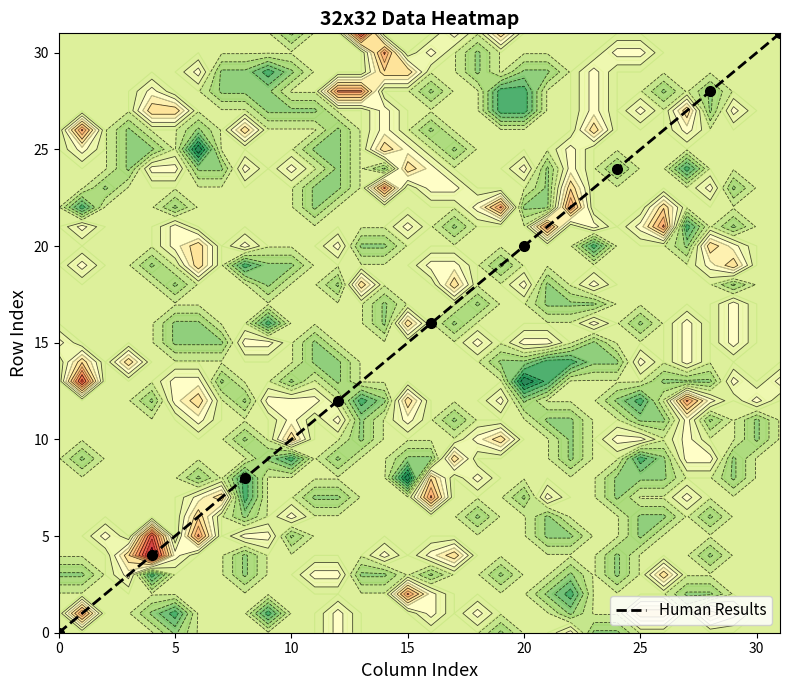

Is it true that Human Results equals 20 at 20?

True